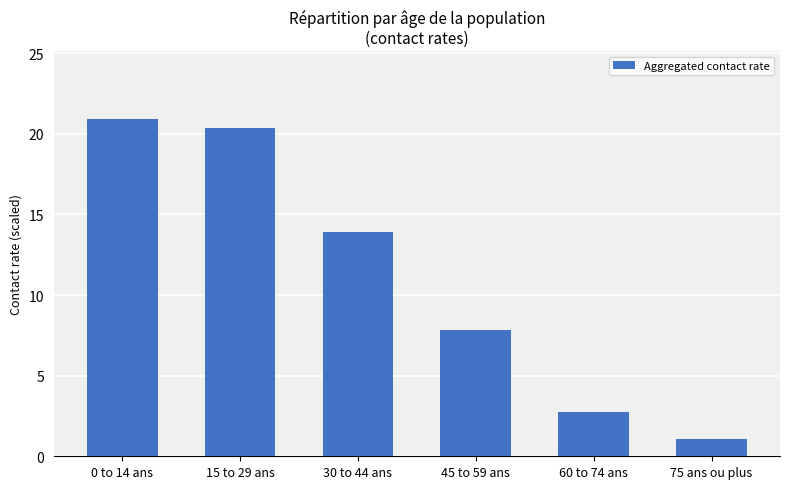

List the labels in order of value, smallest first.

75 ans ou plus, 60 to 74 ans, 45 to 59 ans, 30 to 44 ans, 15 to 29 ans, 0 to 14 ans